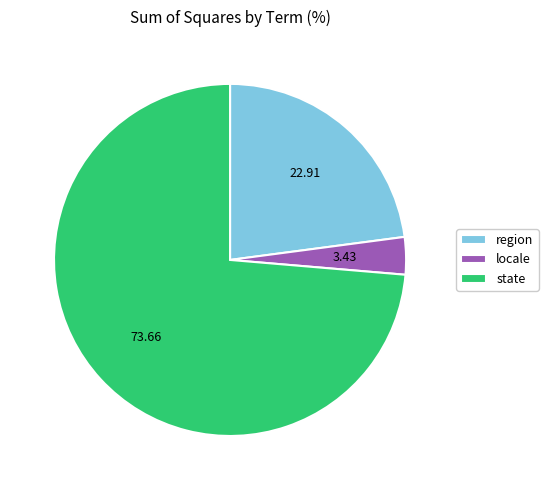

Is the sum of region and locale greater than half?

No